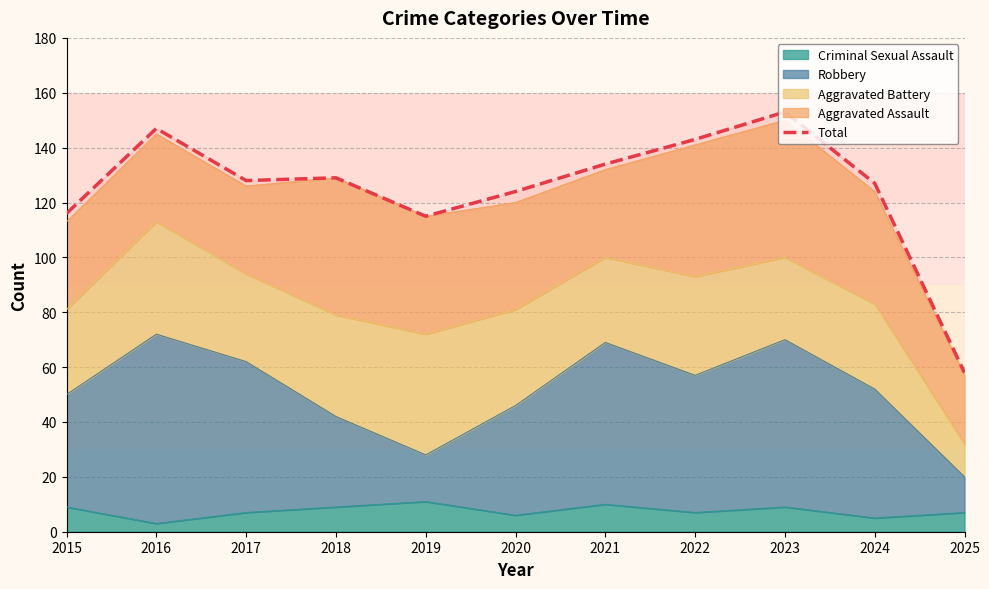

What is the change in value from 2019 to 2024?

+12